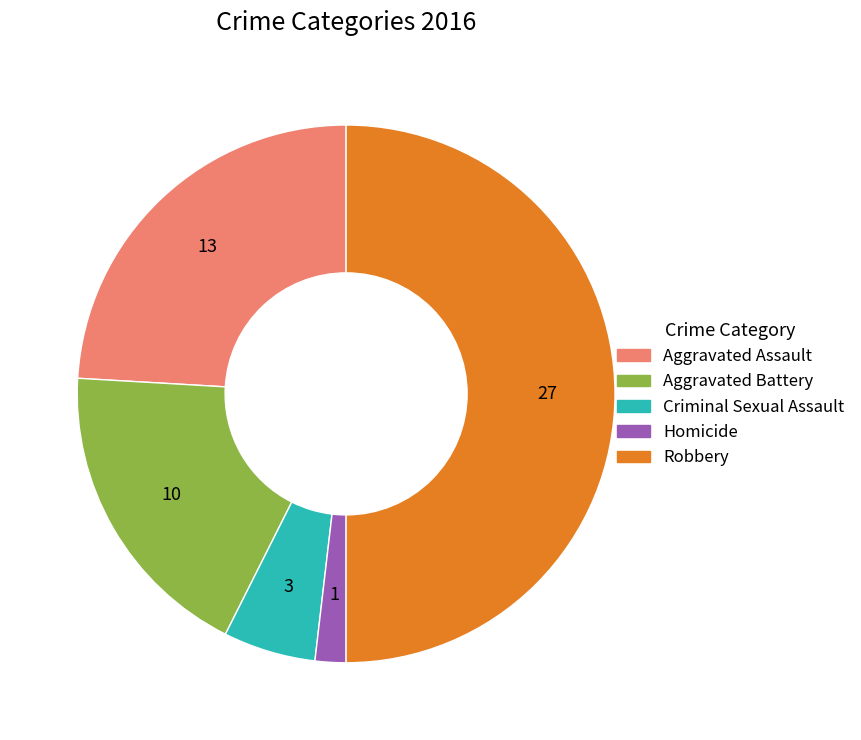

Is Aggravated Assault the majority of the pie?

No